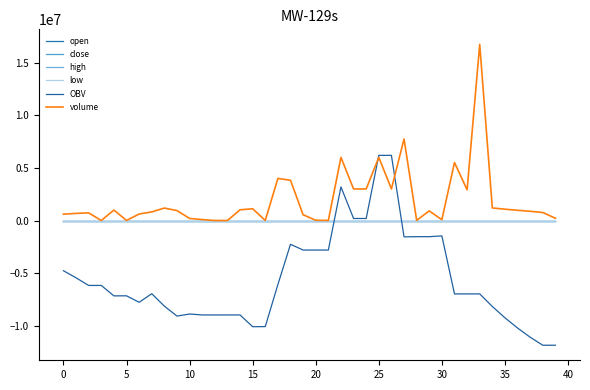

Reading right to left, list all the values displayed in this chart.

open: 0.4	0.4	0.4	0.4	0.4	0.4	0.4	0.4	0.4	0.4	0.4	0.4	0.4	0.4	0.4	0.4	0.4	0.4	0.4	0.4	0.4	0.4	0.4	0.4	0.4	0.4	0.4	0.4	0.4	0.4	0.4	0.4	0.4	0.4	0.4	0.4	0.4	0.4	0.4	0.4
close: 0.4	0.4	0.4	0.4	0.4	0.4	0.4	0.4	0.4	0.4	0.4	0.4	0.4	0.4	0.4	0.4	0.4	0.4	0.4	0.4	0.4	0.4	0.4	0.4	0.4	0.4	0.4	0.4	0.4	0.4	0.4	0.4	0.4	0.4	0.4	0.4	0.4	0.4	0.4	0.4
high: 0.4	0.4	0.4	0.4	0.4	0.4	0.4	0.4	0.4	0.4	0.4	0.4	0.4	0.4	0.4	0.4	0.4	0.4	0.4	0.4	0.4	0.4	0.4	0.4	0.4	0.4	0.4	0.4	0.4	0.4	0.4	0.4	0.4	0.4	0.4	0.4	0.4	0.4	0.4	0.4
low: 0.4	0.4	0.4	0.4	0.4	0.4	0.4	0.4	0.4	0.4	0.4	0.4	0.4	0.4	0.4	0.4	0.4	0.4	0.4	0.4	0.4	0.4	0.4	0.4	0.4	0.4	0.4	0.4	0.4	0.4	0.4	0.4	0.4	0.4	0.4	0.4	0.4	0.4	0.4	0.4
OBV: -11853288.9	-11853288.9	-11091103.9	-10216446.3	-9246010.1	-8169305.4	-6975529.7	-6975529.7	-6975529.7	-1462875.7	-1536741.1	-1536741.1	-1553559.3	6191859.0	6191859.0	191859.0	191859.0	3191859.0	-2807088.9	-2807088.9	-2807088.9	-2260088.9	-6082972.3	-10082357.2	-10091877.0	-8974570.8	-8974570.8	-8976817.7	-8975627.3	-8886739.3	-9083149.3	-8138475.5	-6956016.8	-7772275.9	-7155732.1	-7162705.8	-6170191.5	-6171391.5	-5447273.3	-4770922.3
volume: 212441.0	762185.0	874657.6	970436.2	1076704.7	1193775.8	16738662.4	2914989.4	5512654.0	73865.4	913070.4	16818.2	7745418.3	3000000.0	6000000.0	3000000.0	3000000.0	5998947.9	6350.0	23500.0	547000.0	3822883.4	3999384.9	9519.8	1117306.2	1017082.1	2246.9	1190.4	88888.0	196409.9	944673.8	1182458.7	816259.1	616543.8	6973.7	992514.2	1200.0	724118.2	676351.0	600000.0